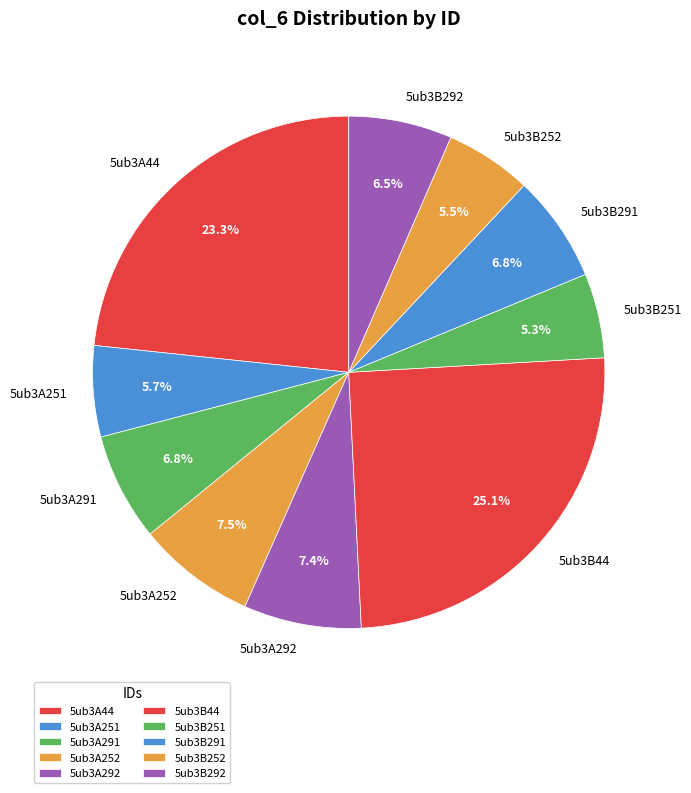

How many segments does this pie chart have?

10